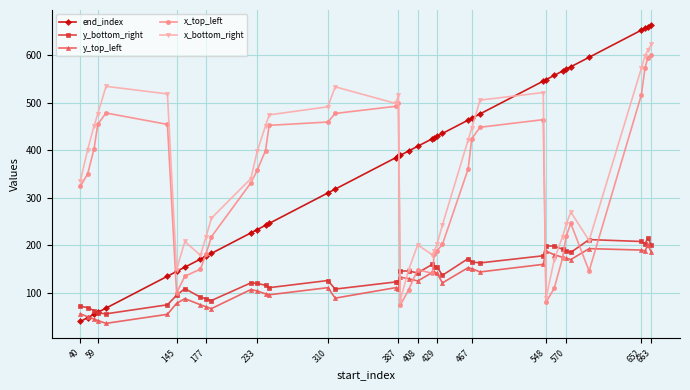

What is the greatest value displayed?

663